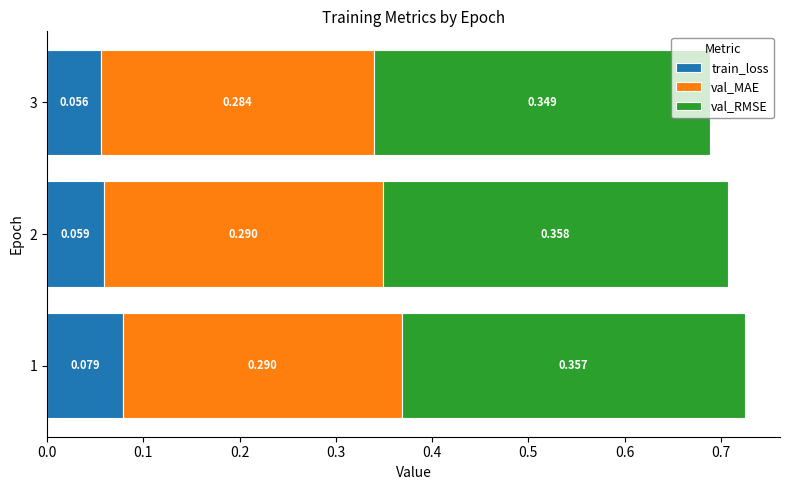

Count the train_loss values in the range 0 to 1.

3